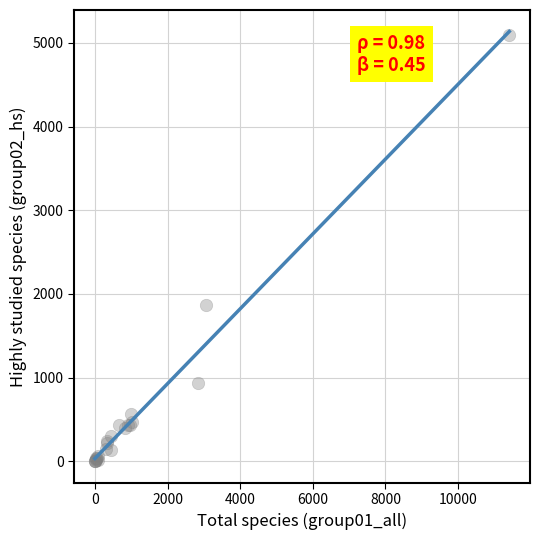

What Y value in the scatter plot is closest to 2547?

1871